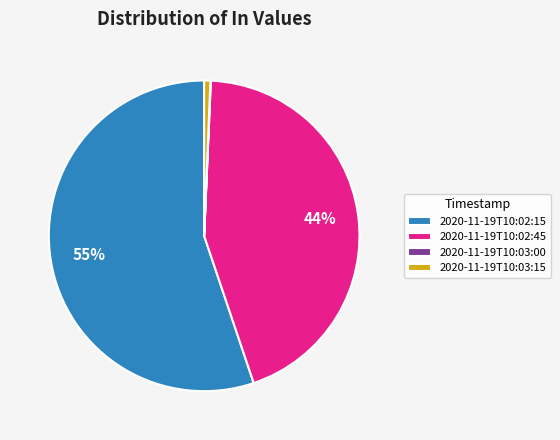

To the nearest percent, what is the average slice percentage?

25%